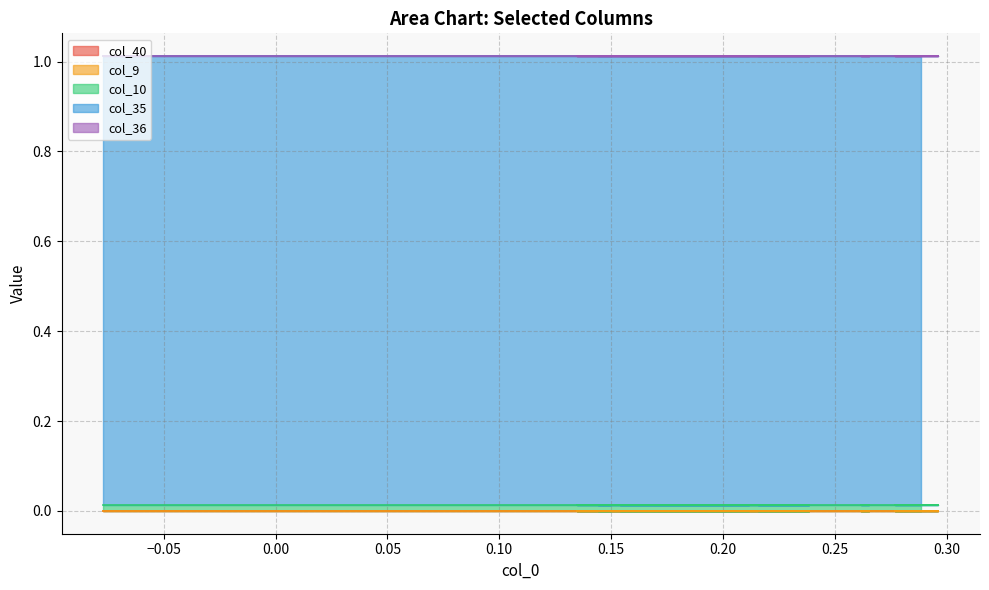

Which series changed the most between 5 and 27?

col_40